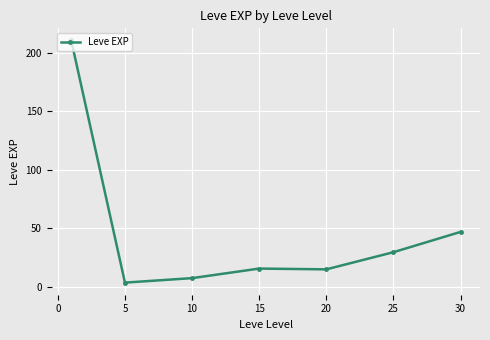

What is the greatest value displayed?

210.7